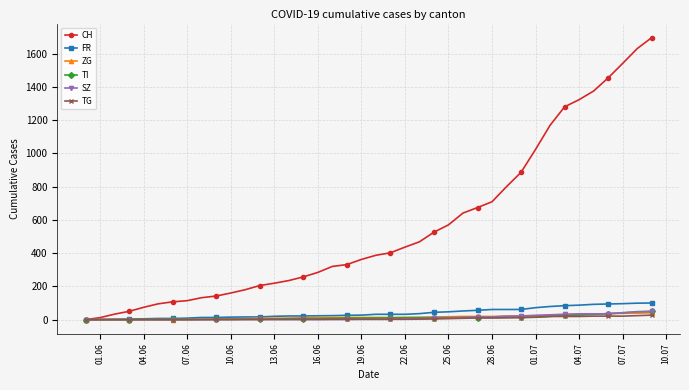

What is the maximum value shown in the chart?

1696